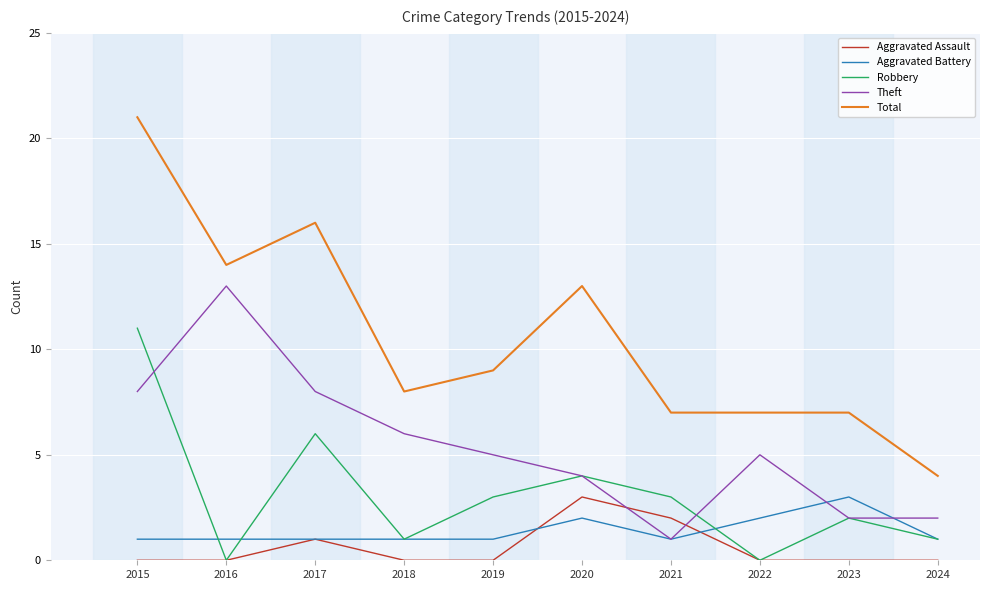

Is it true that Robbery equals 3 at 2019?

True